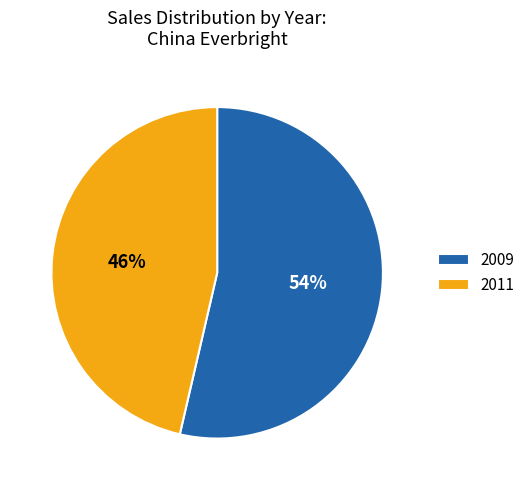

True or false: 2009 accounts for 68% of the total.

False